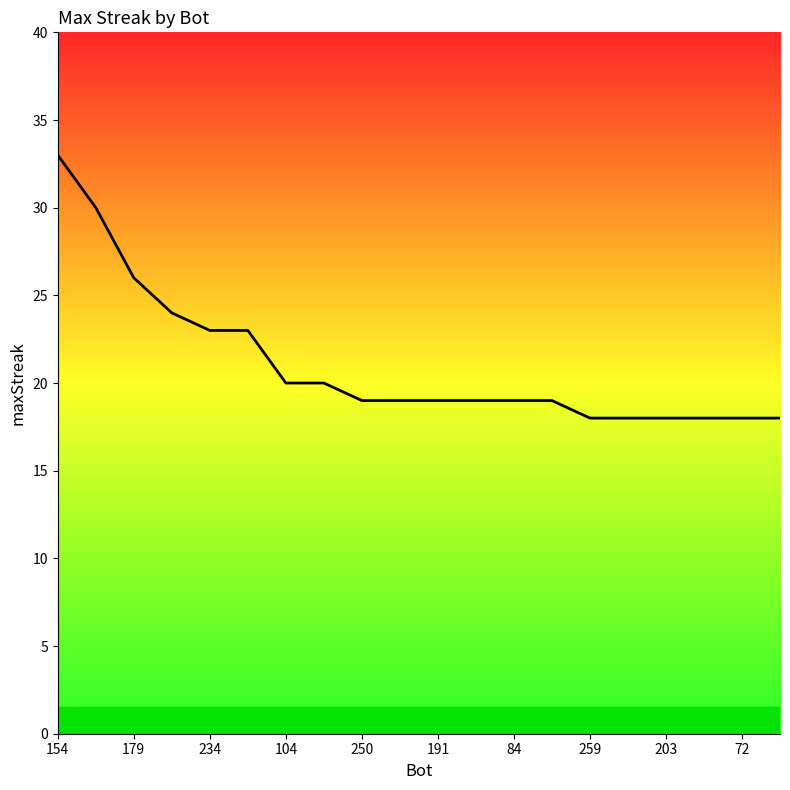

How many lines are shown in the chart?

1